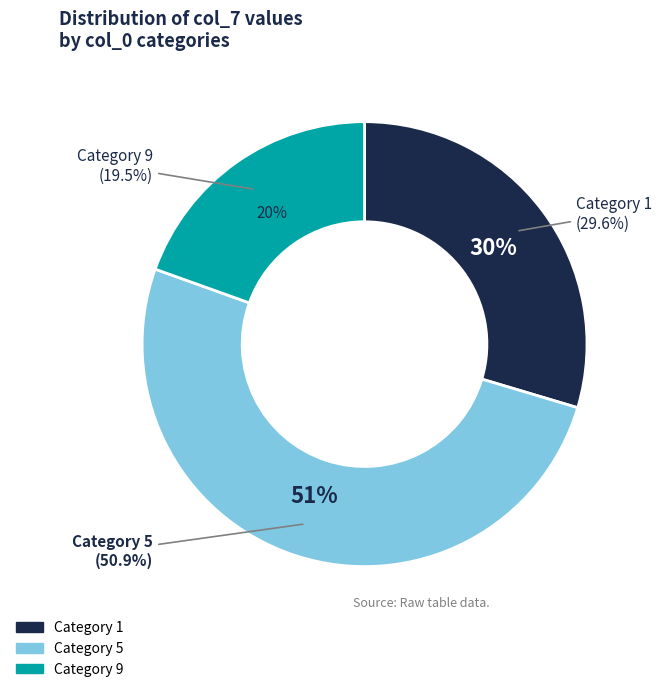

To the nearest percent, what portion does 1 represent?

30%